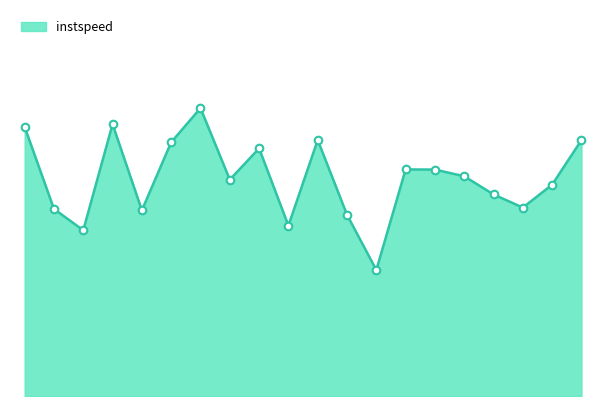

What is the change in value from 151 to 364?

+1.4